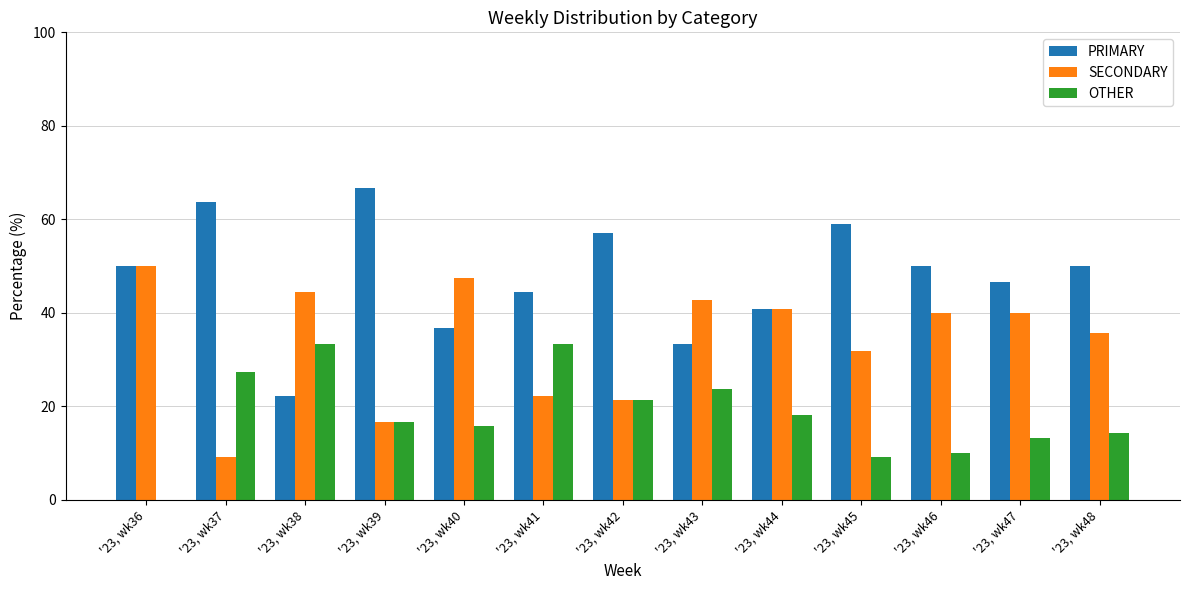

What is the sum of all PRIMARY values?

621.0